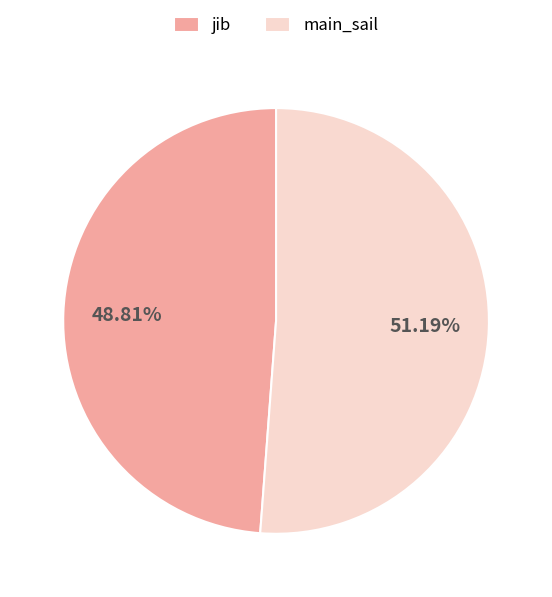

What is the largest slice in the pie chart?

main_sail